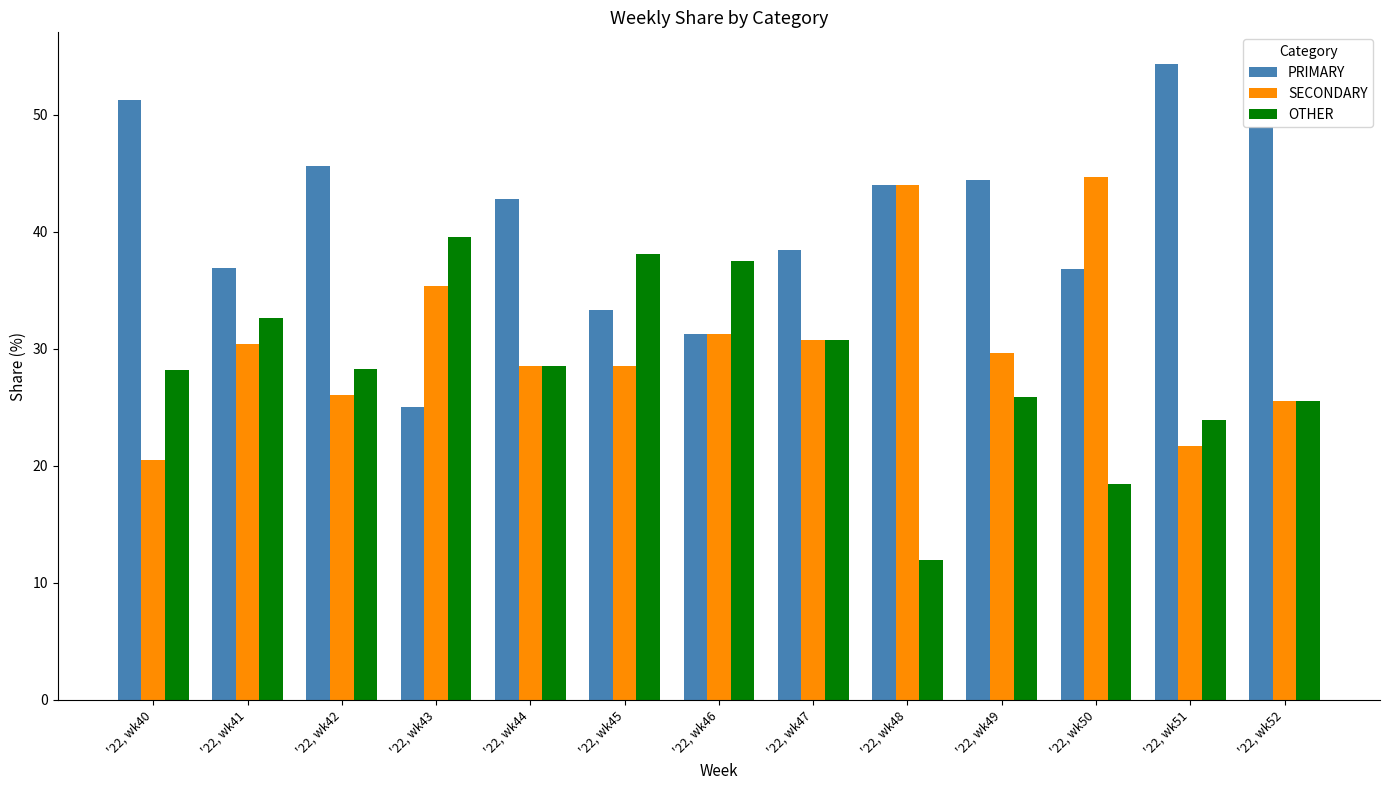

What is the sum of all SECONDARY values?

397.3